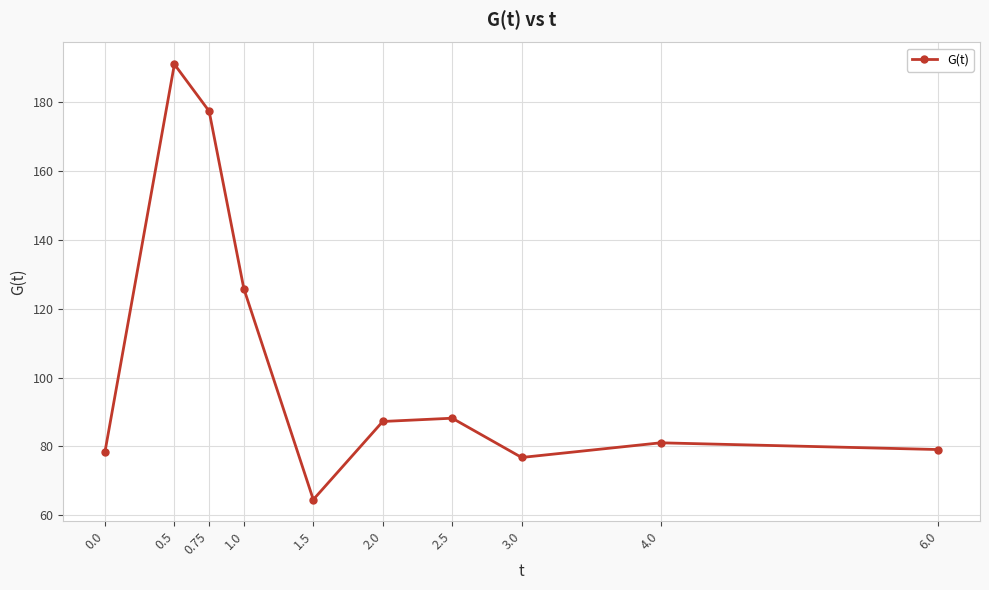

What is the smallest value displayed?

64.6